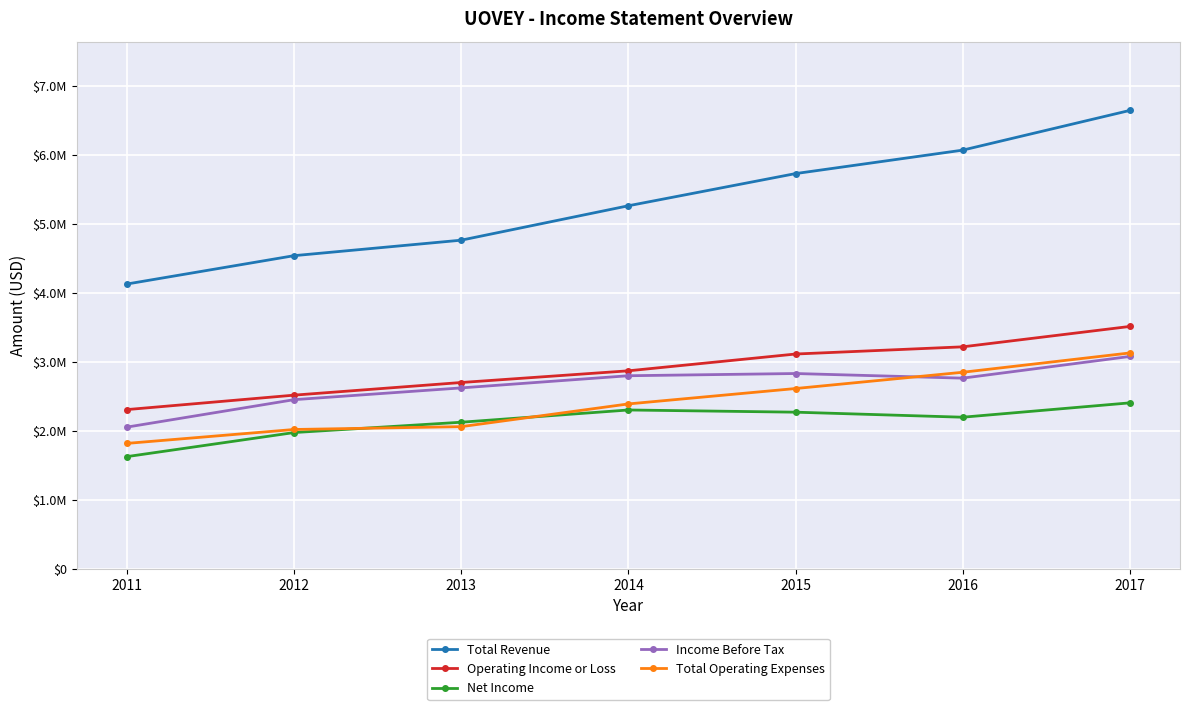

At which label does Net Income first exceed 2200000?

2014